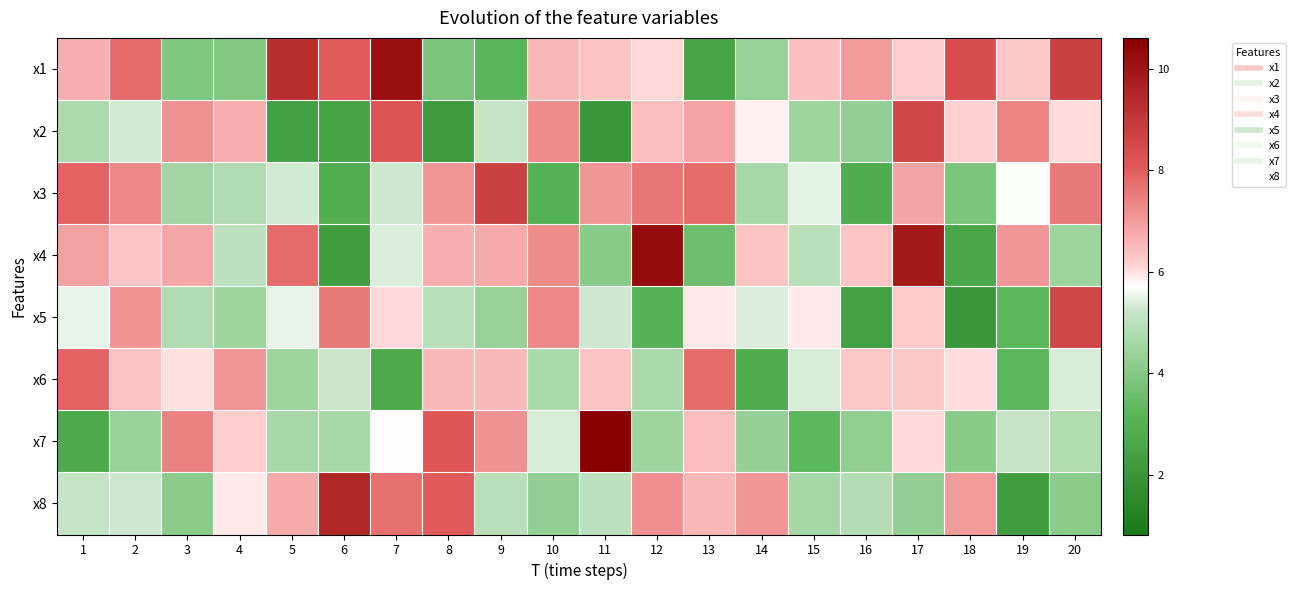

How many data points does each series have?

20